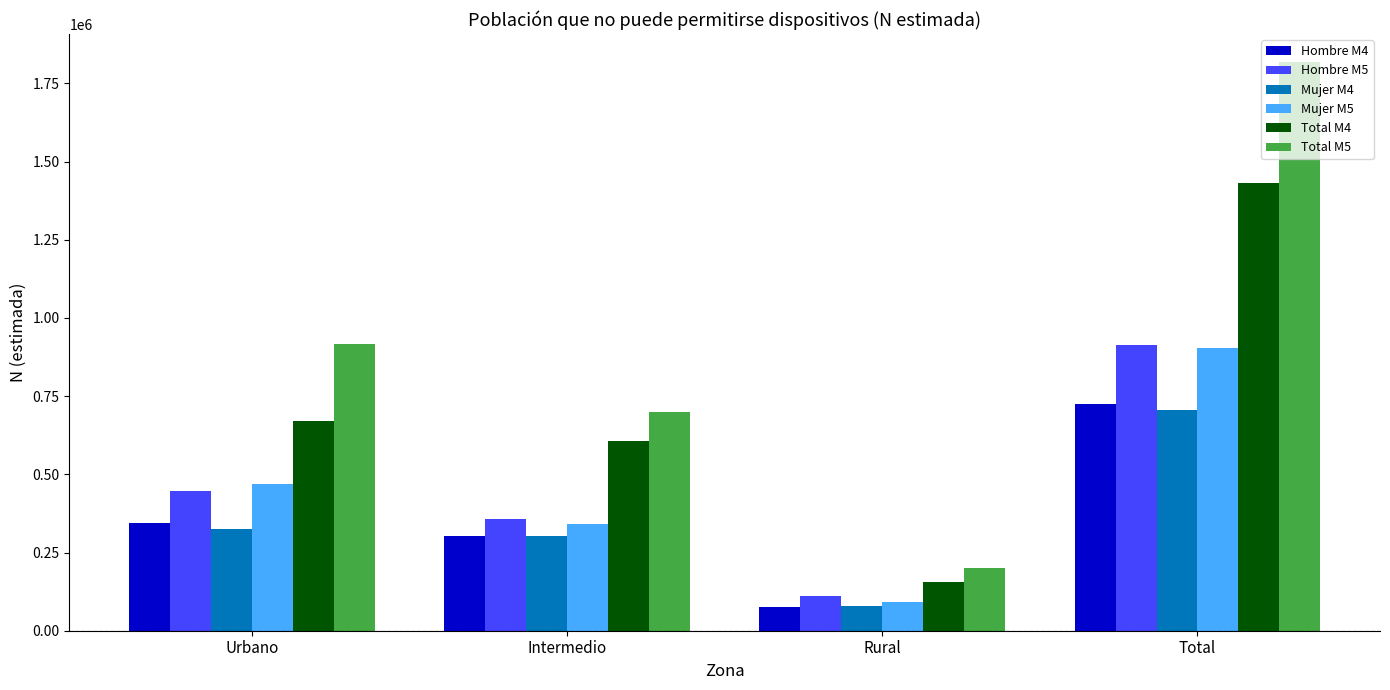

Is it true that Total M5 equals 476627 at Intermedio?

False